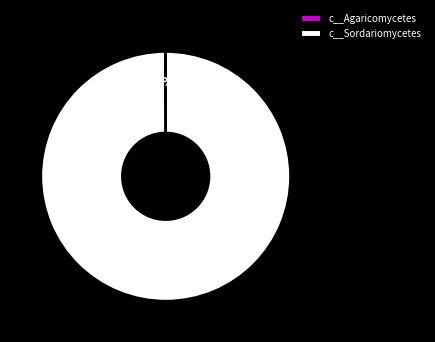

What is the largest slice in the pie chart?

c__Sordariomycetes